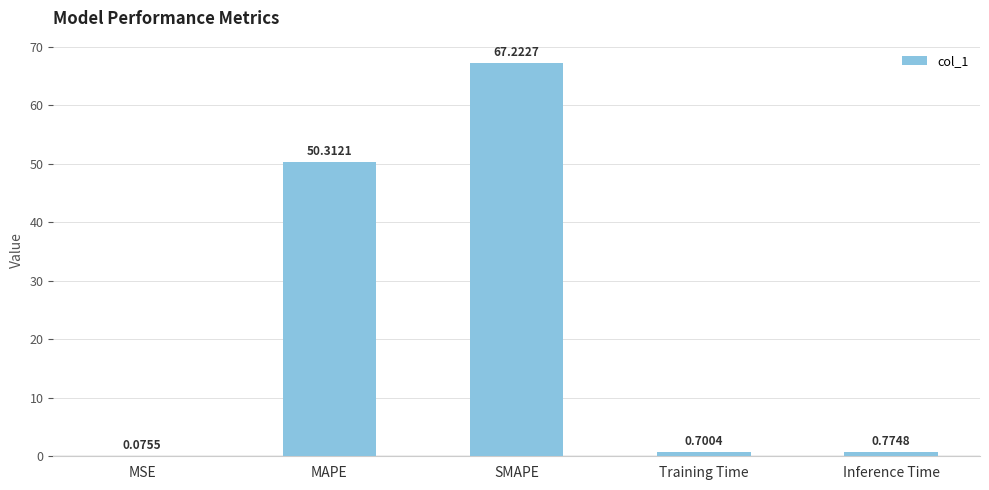

At which category does the chart reach its peak across all series?

SMAPE